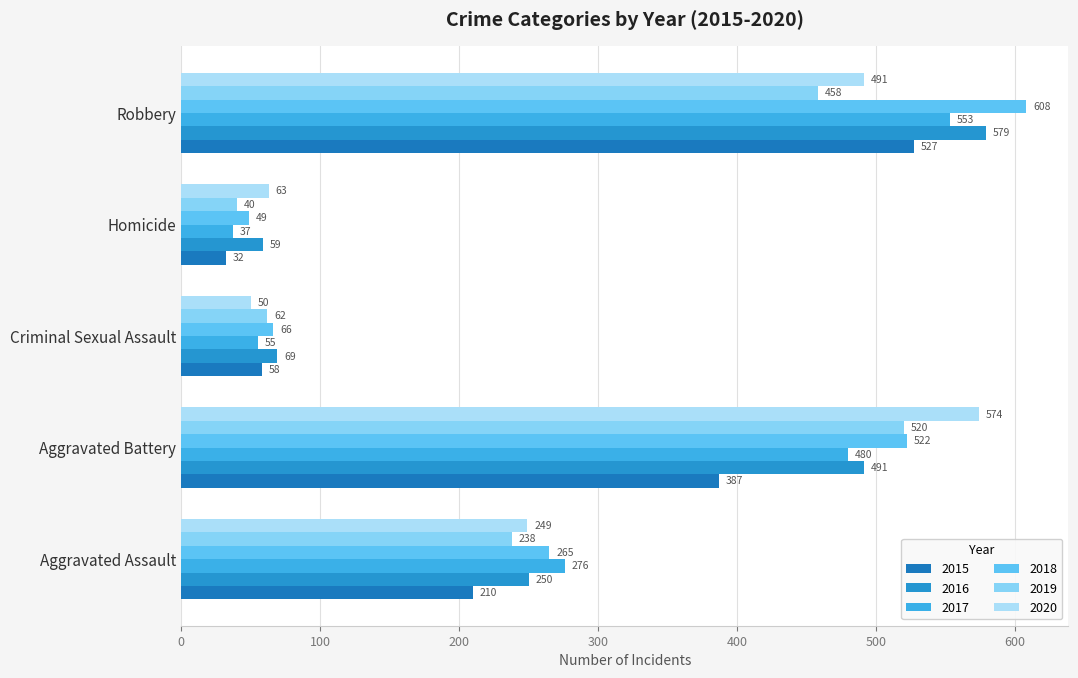

At which label is 2019 closest to 280?

Aggravated Assault